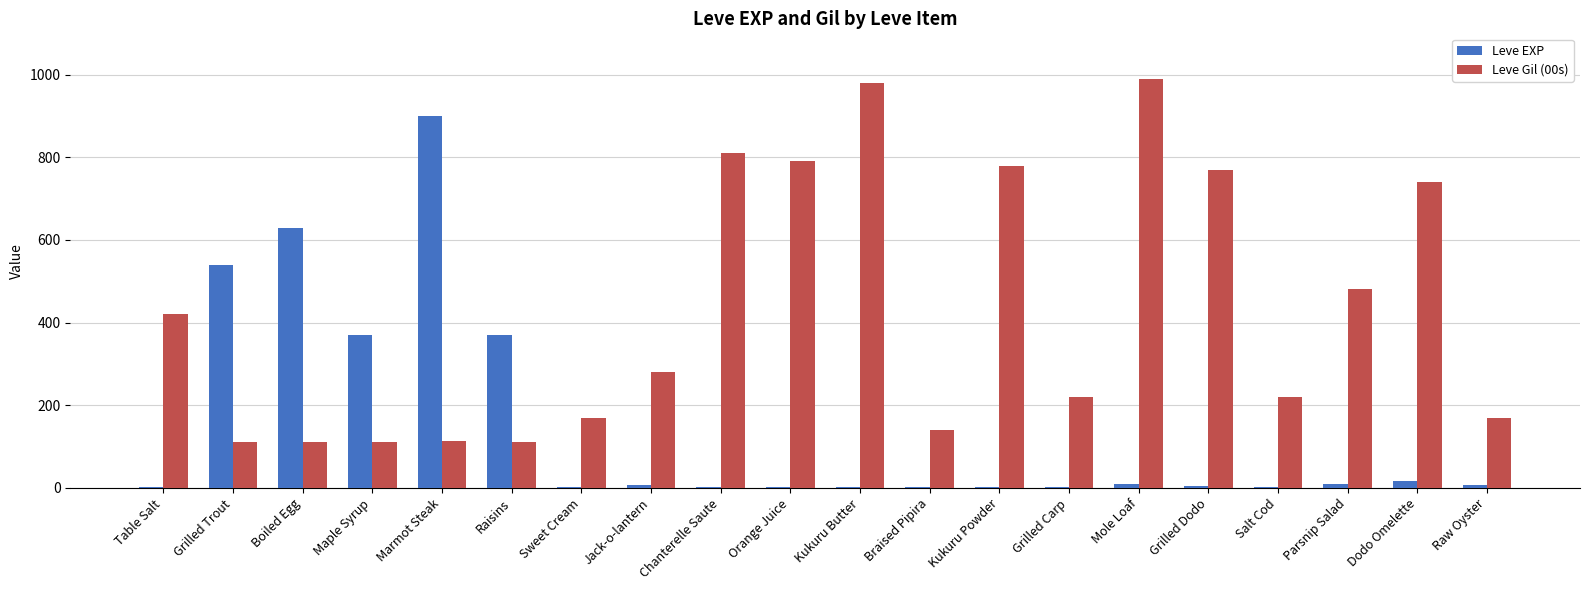

Which series has the largest total across all categories?

Leve Gil (00s)